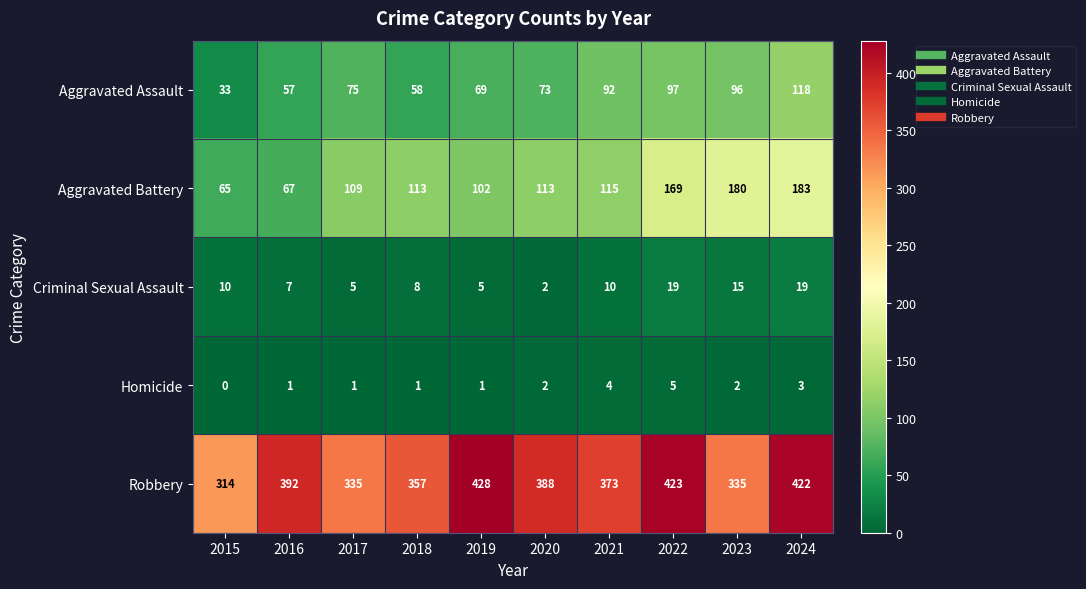

Rank the series by their maximum value, from highest to lowest.

Robbery, Aggravated Battery, Aggravated Assault, Criminal Sexual Assault, Homicide